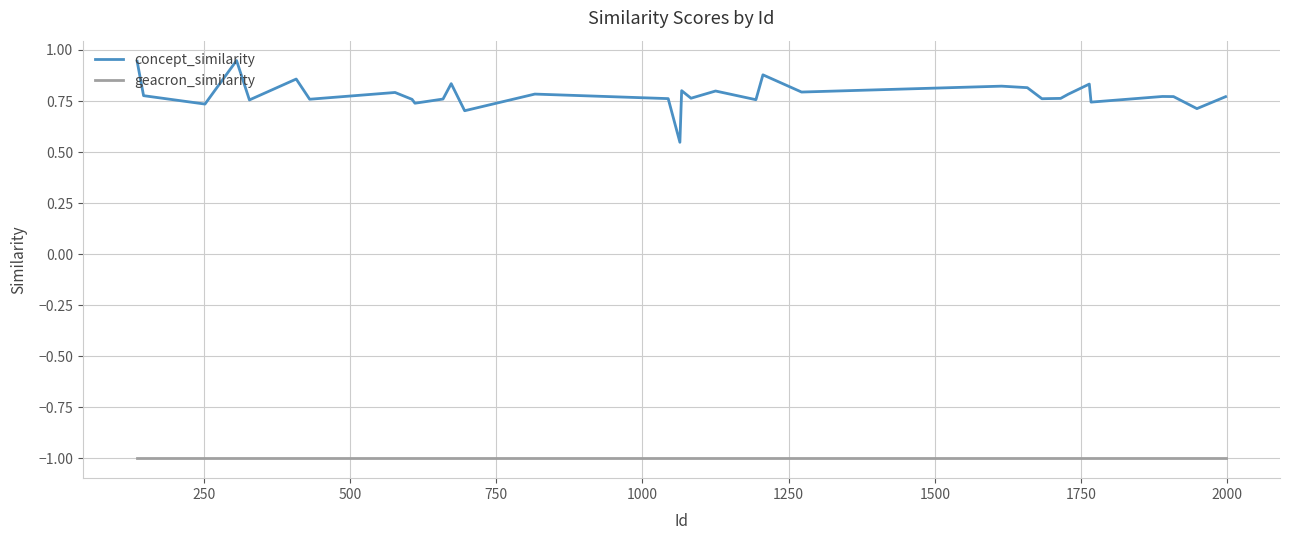

Which series has the largest total across all categories?

concept_similarity